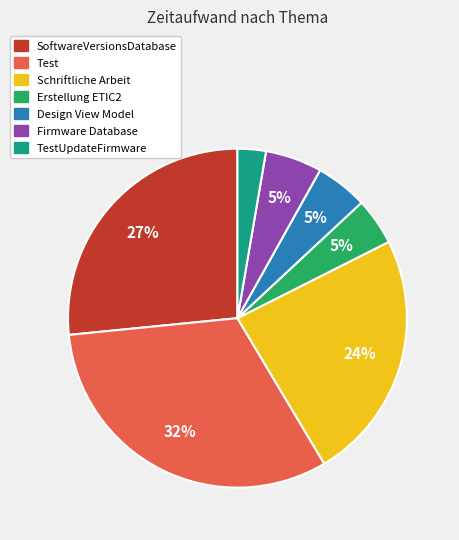

How many segments does this pie chart have?

7